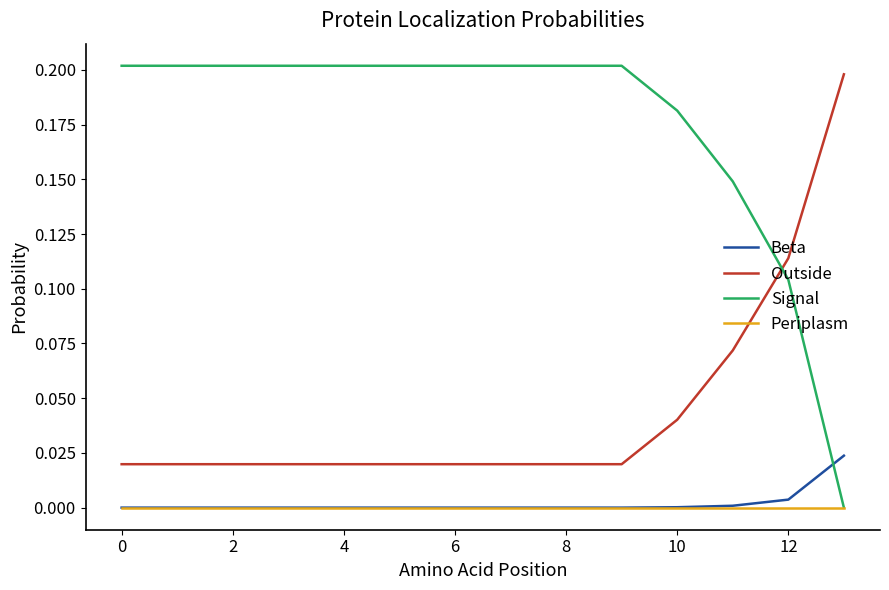

Which series has the largest range (max minus min)?

Signal